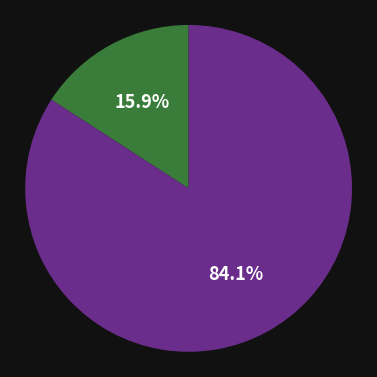

To the nearest percent, what is the difference between the largest and smallest slice percentages?

68%